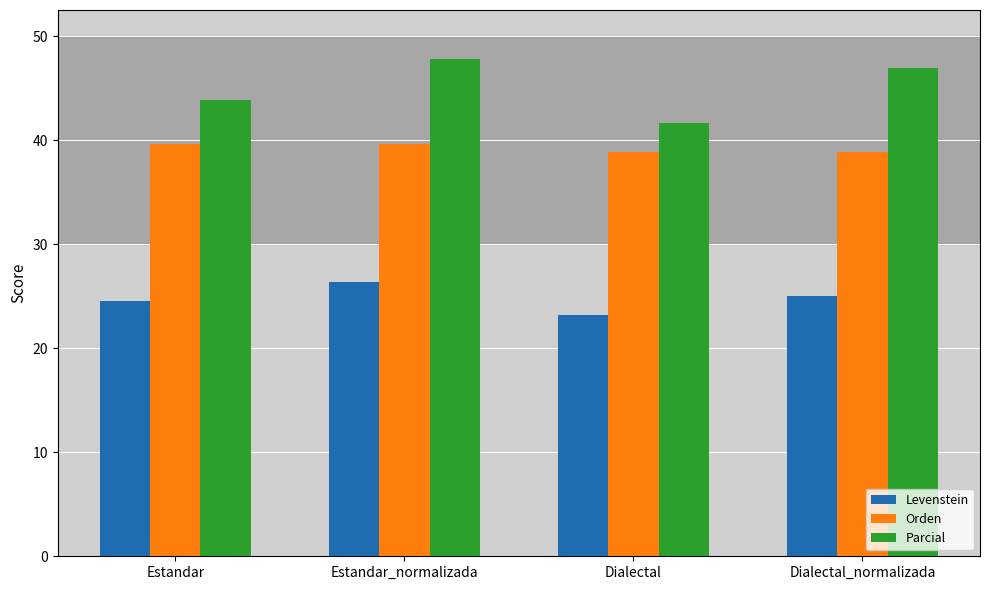

What is the difference between the second highest and second lowest values in the Orden series?

0.8